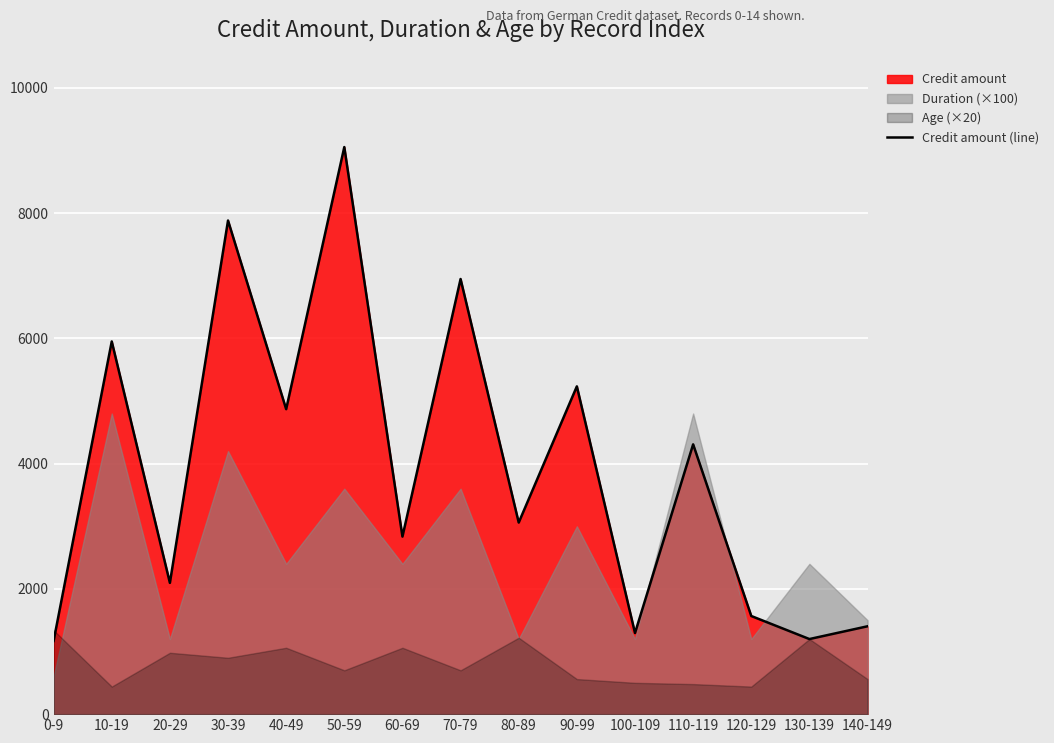

At which category does the chart reach its minimum across all series?

0-9